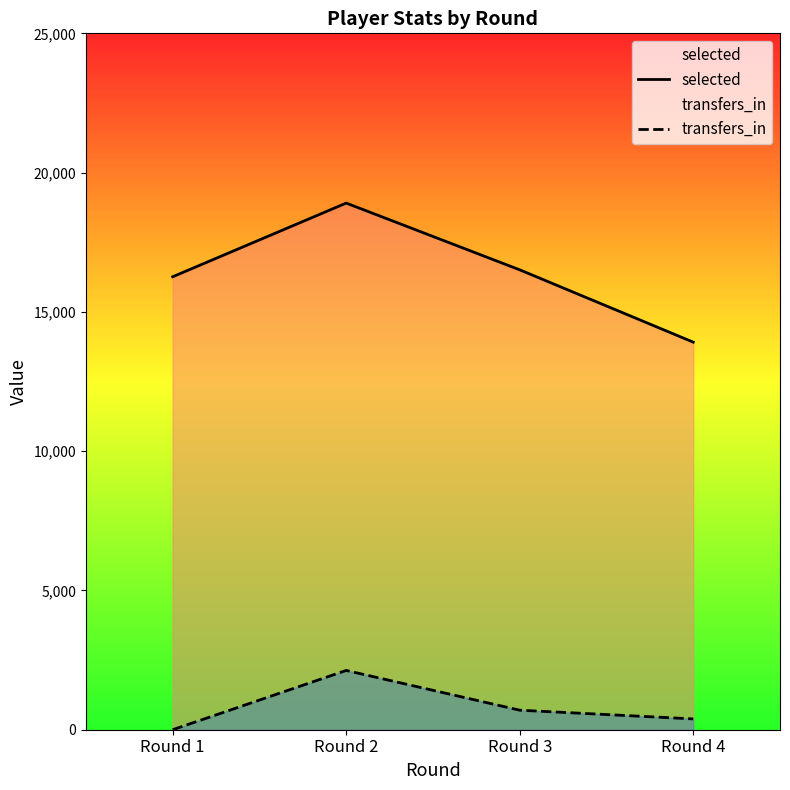

At which label does transfers_in reach its minimum?

Round 1